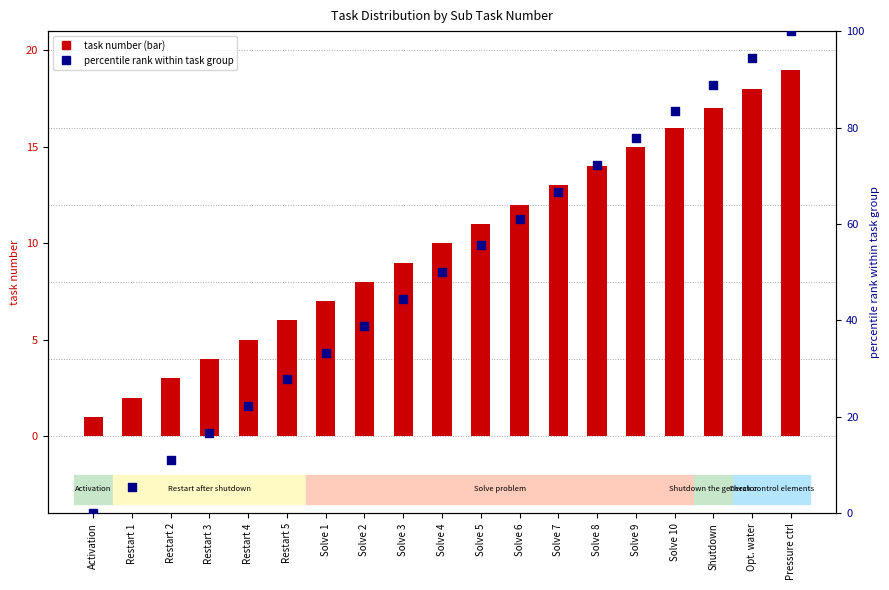

What are all the series names shown in the legend?

task number (bar), percentile rank within task group